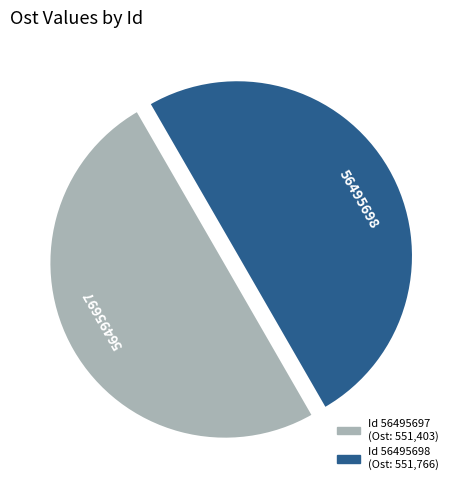

Approximately how many times larger is the value at 56495697 compared to 56495698?

1.0